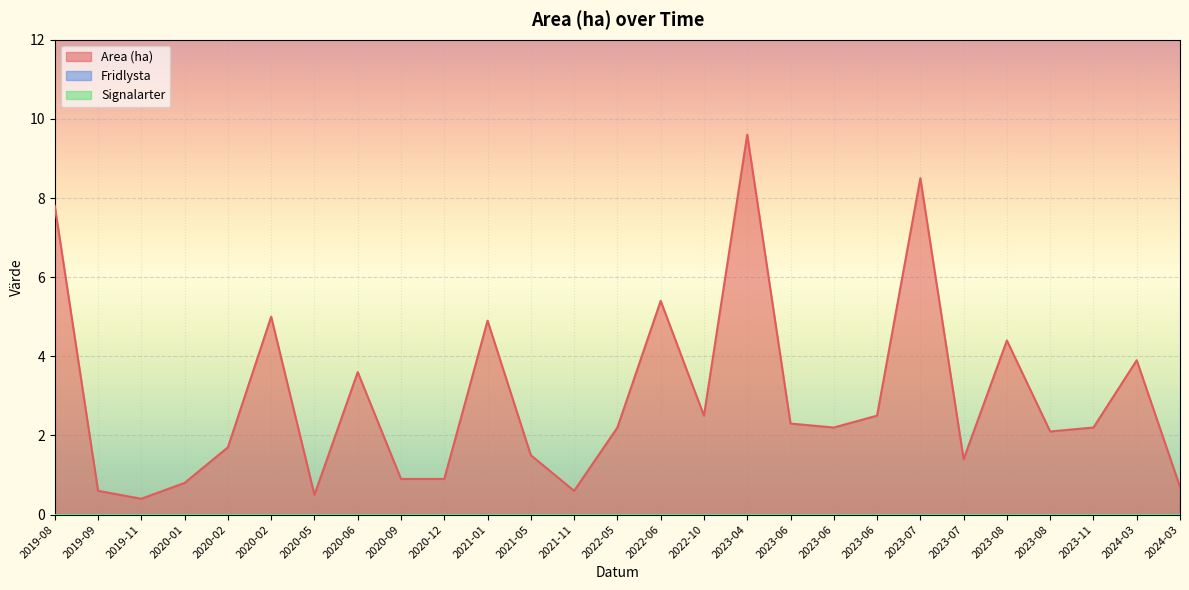

True or false: Signalarter and Area (ha) intersect in this chart.

False